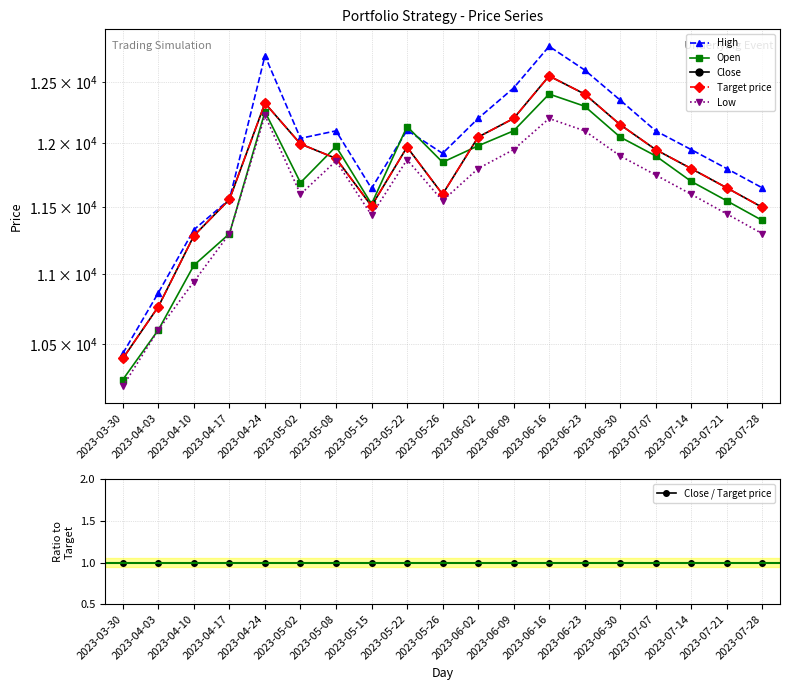

At which category does Open reach its first local peak?

2023-04-24